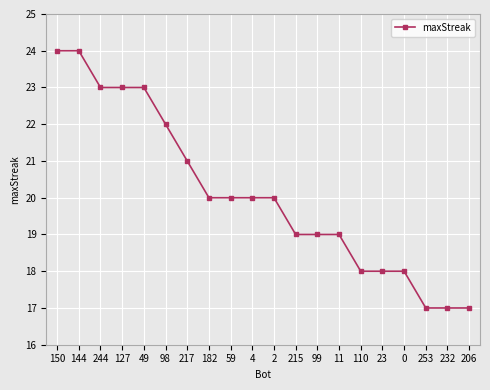

The value at 150 is 7. True or false?

False